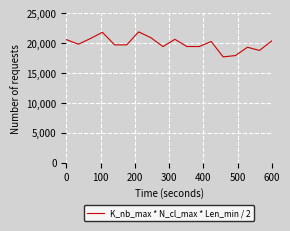

What is the sum of all values?

358673.2